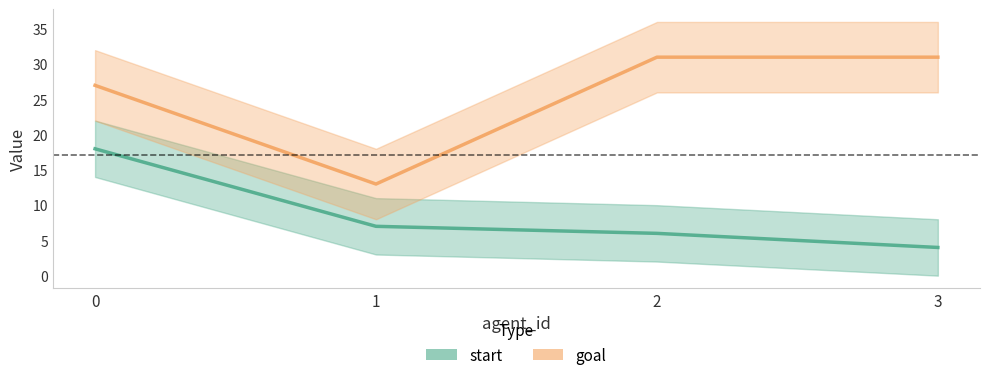

Which series has the largest range (max minus min)?

goal